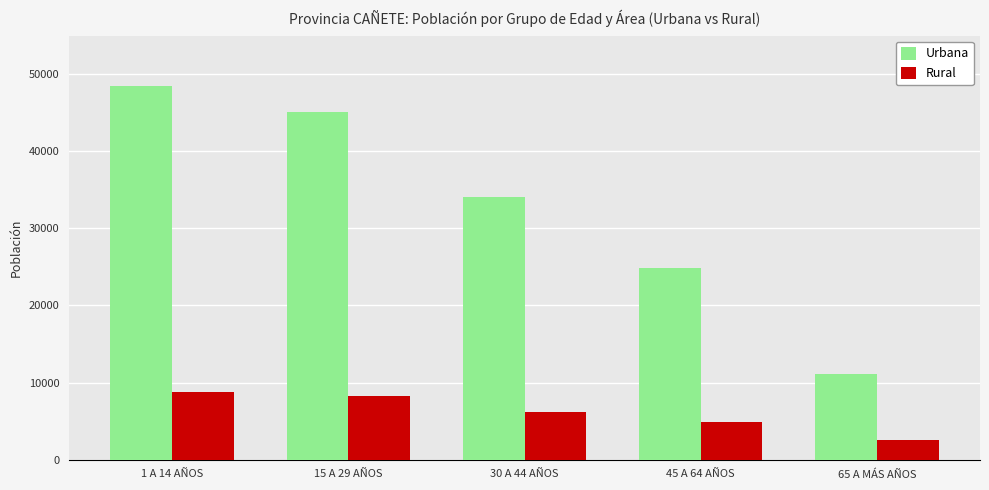

Rank the series by their average value, from lowest to highest.

Rural, Urbana